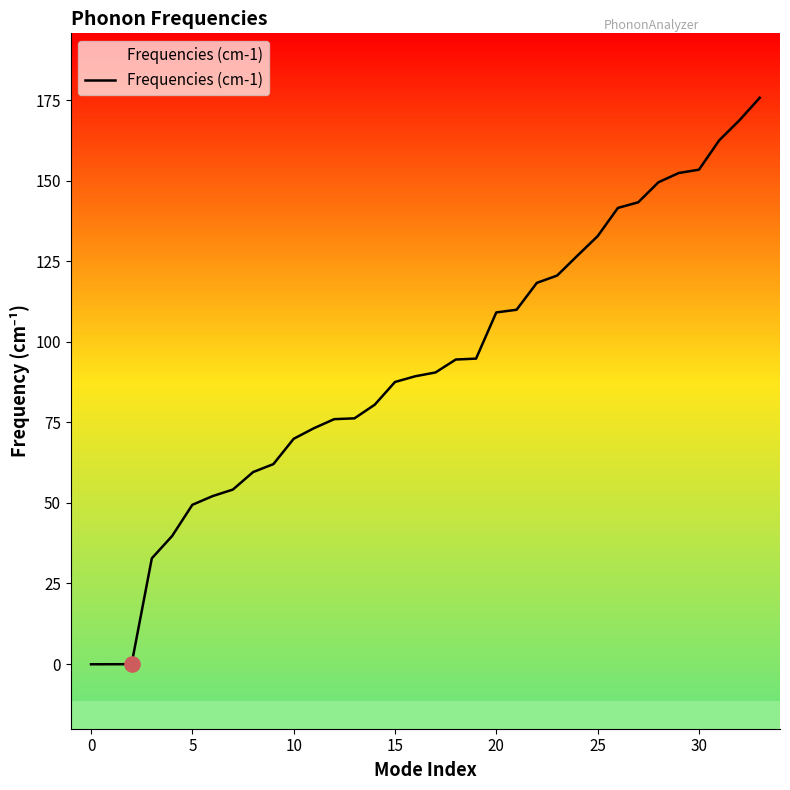

What is the change in value from 11 to 29?

+79.2